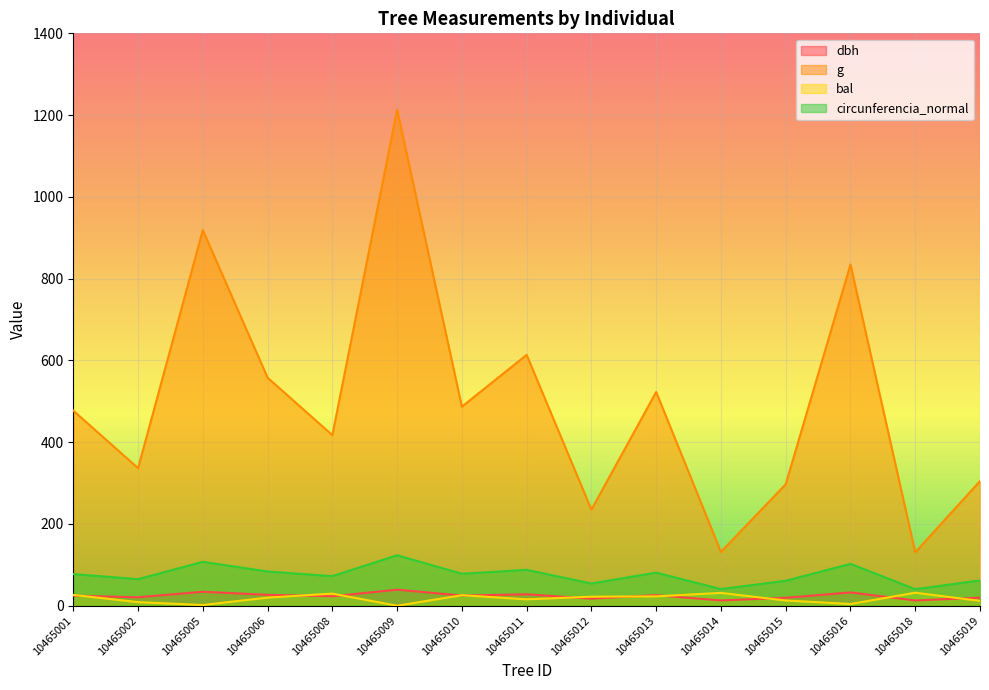

Which series has the widest spread of values?

g